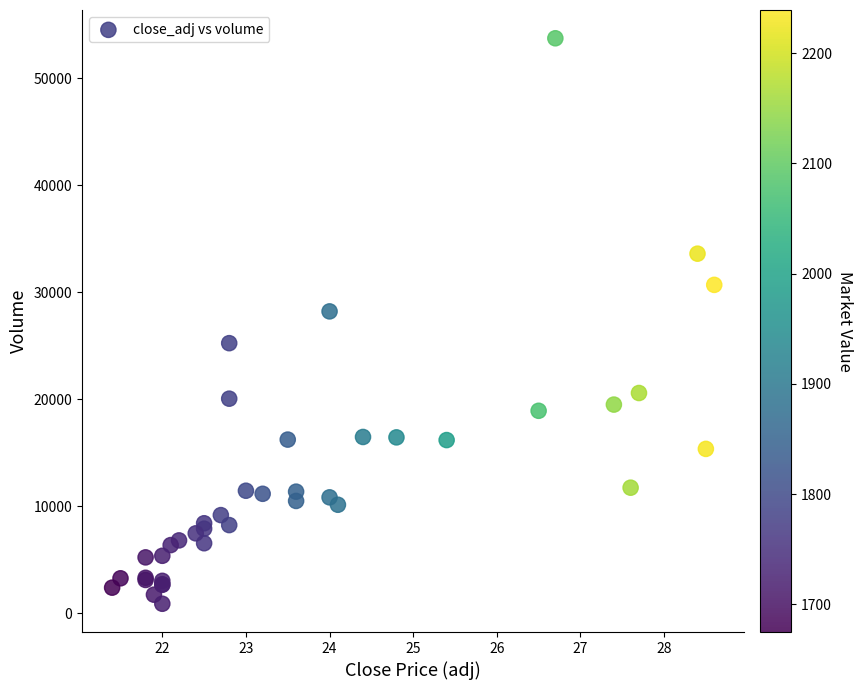

What Y value in the scatter plot is closest to 27310?

28210